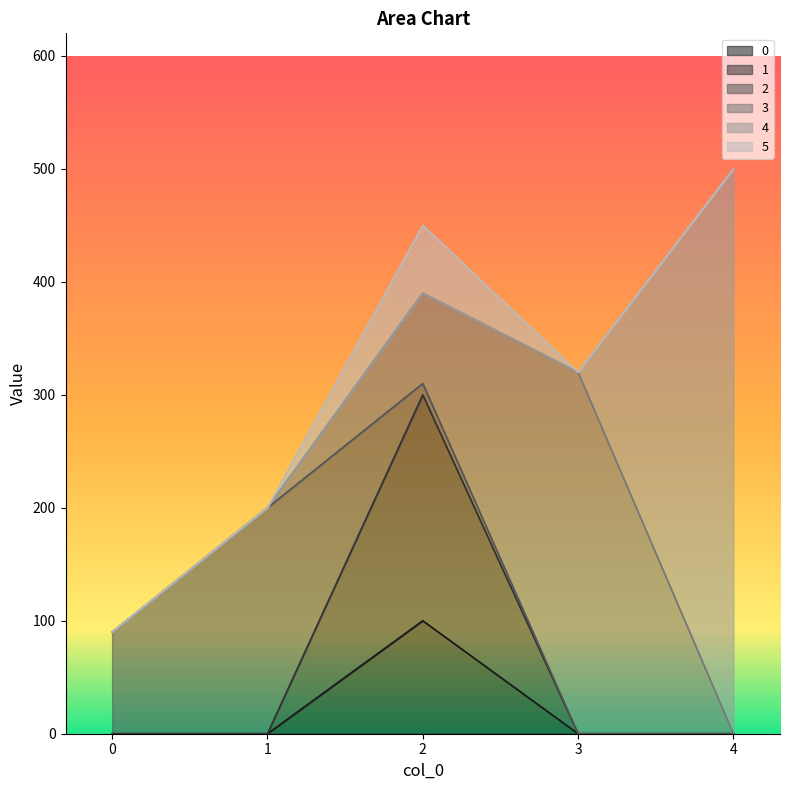

What are all the series names shown in the legend?

0, 1, 2, 3, 4, 5